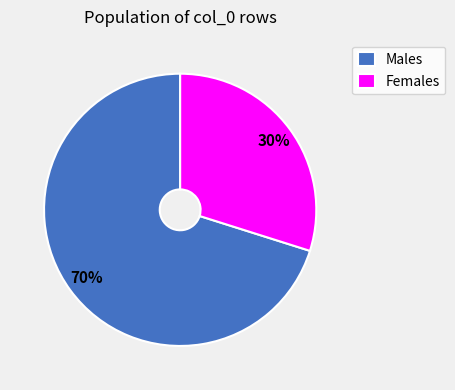

To the nearest percent, what is the difference between the largest and smallest slice percentages?

40%